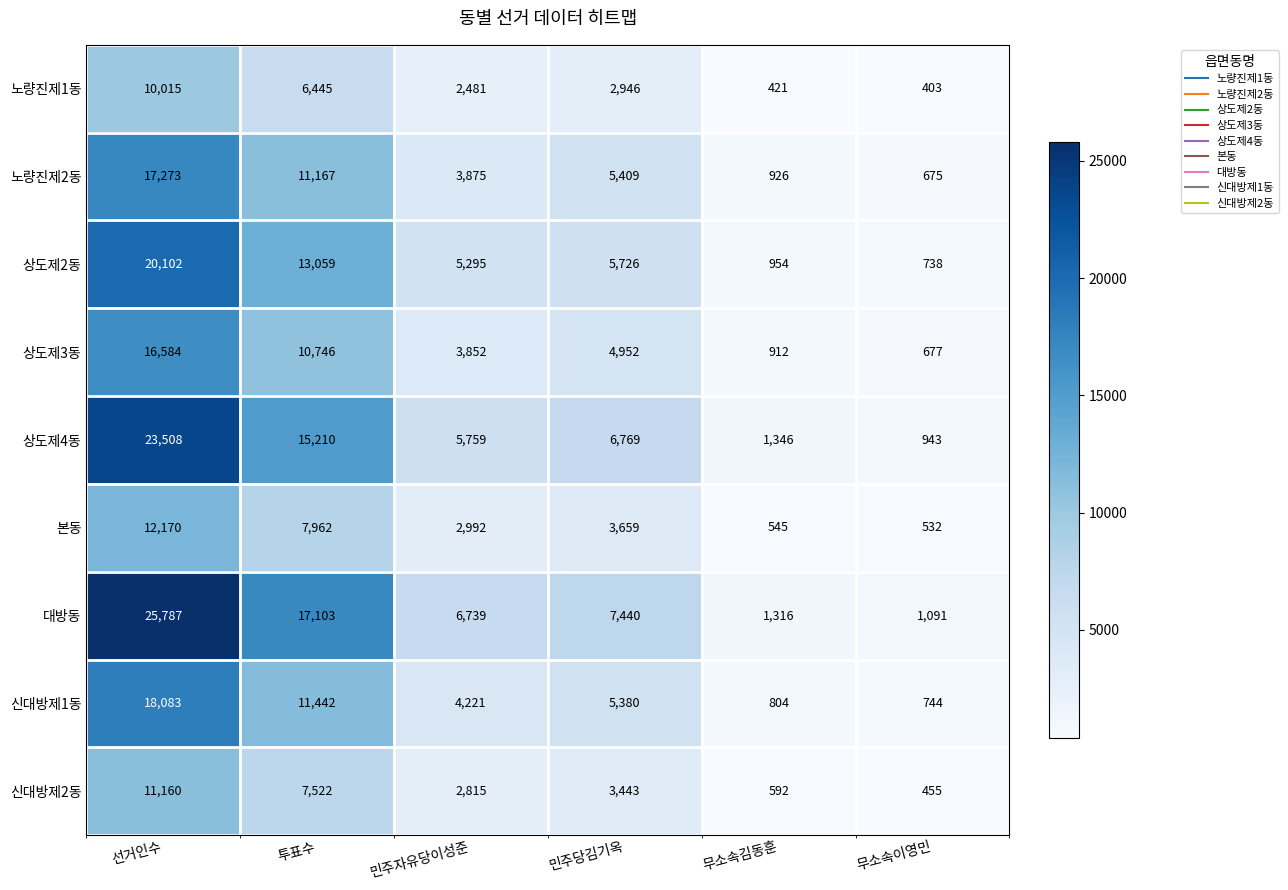

The value of 노량진제1동 at 민주당김기옥 is 2946. True or false?

True